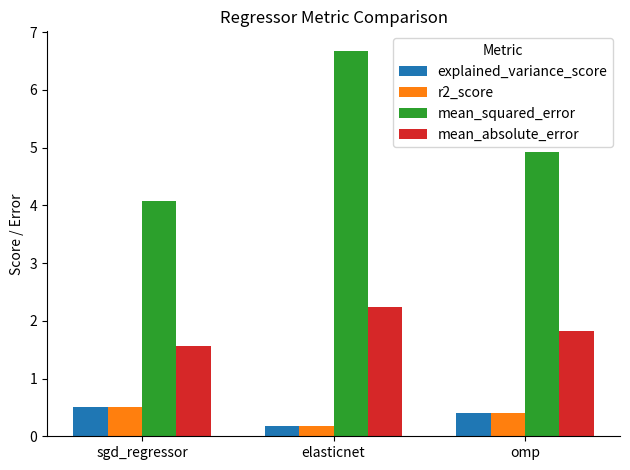

Which category has the lowest value across all series?

elasticnet